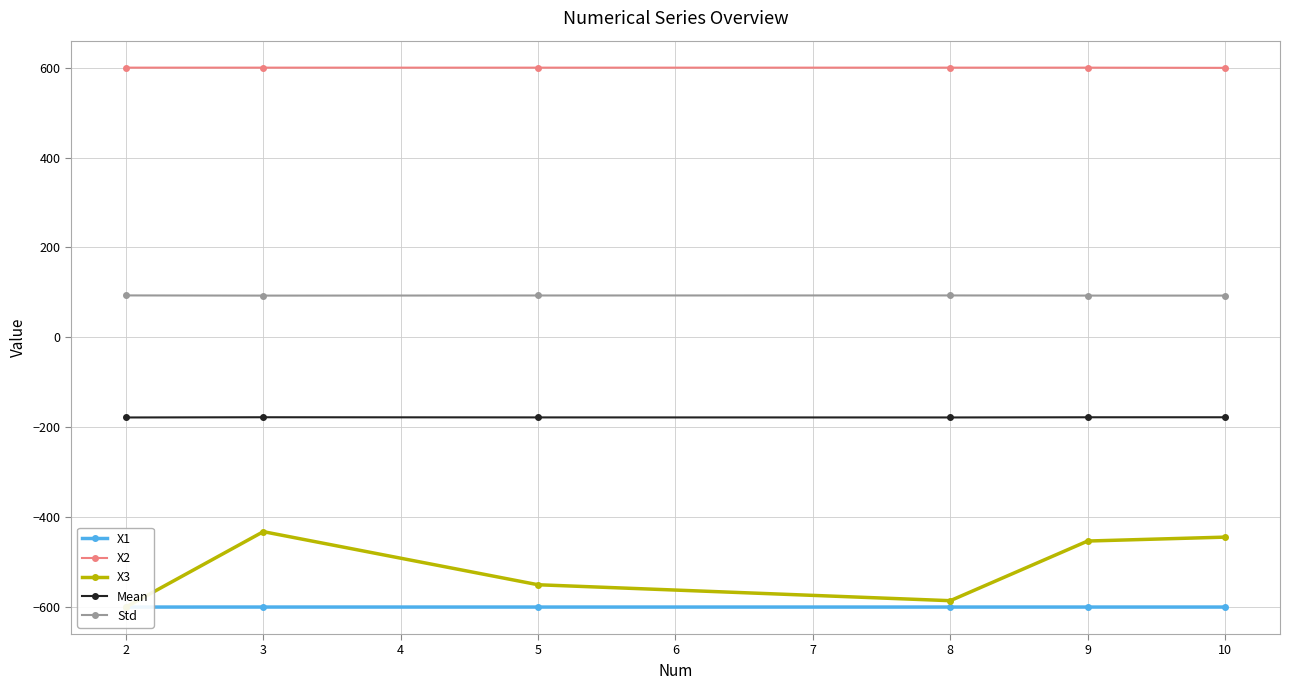

How many data points in X3 are less than -453?

4